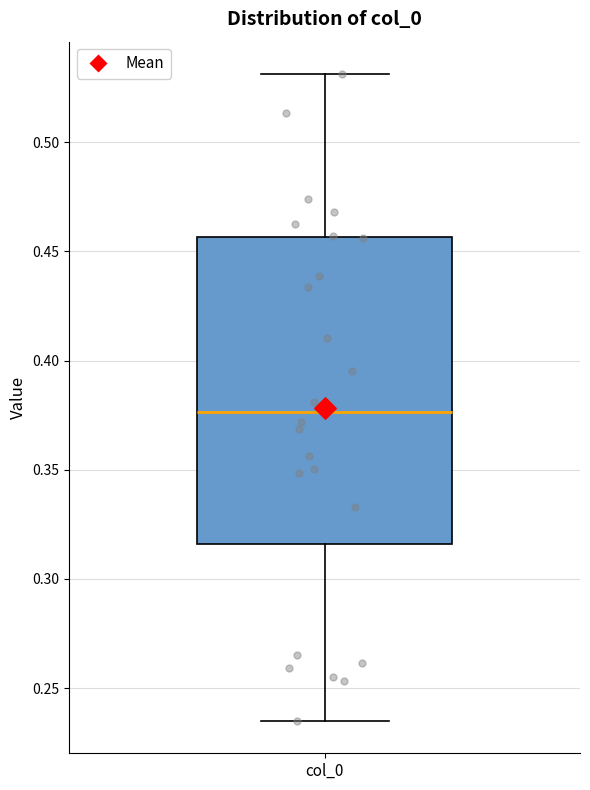

Transcribe this box plot: give where the median line is, the range the box spans, and where the two whiskers end, as read against the y-axis. The values are not printed on the chart, so give them approximately, as read against the axis.

median 0.375, box 0.315 to 0.455, whiskers 0.235 to 0.530